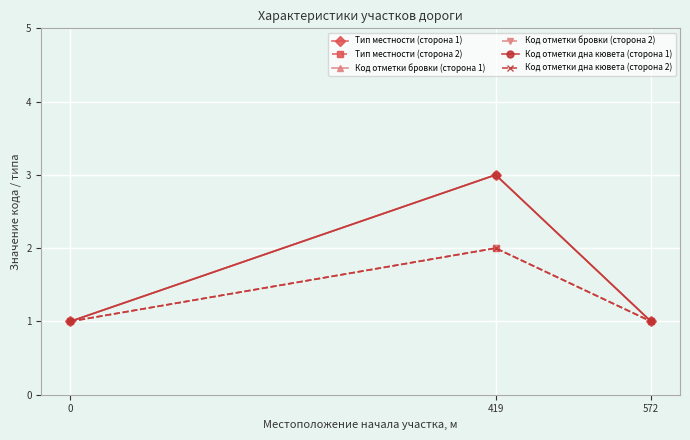

Does the chart have visible grid lines?

Yes